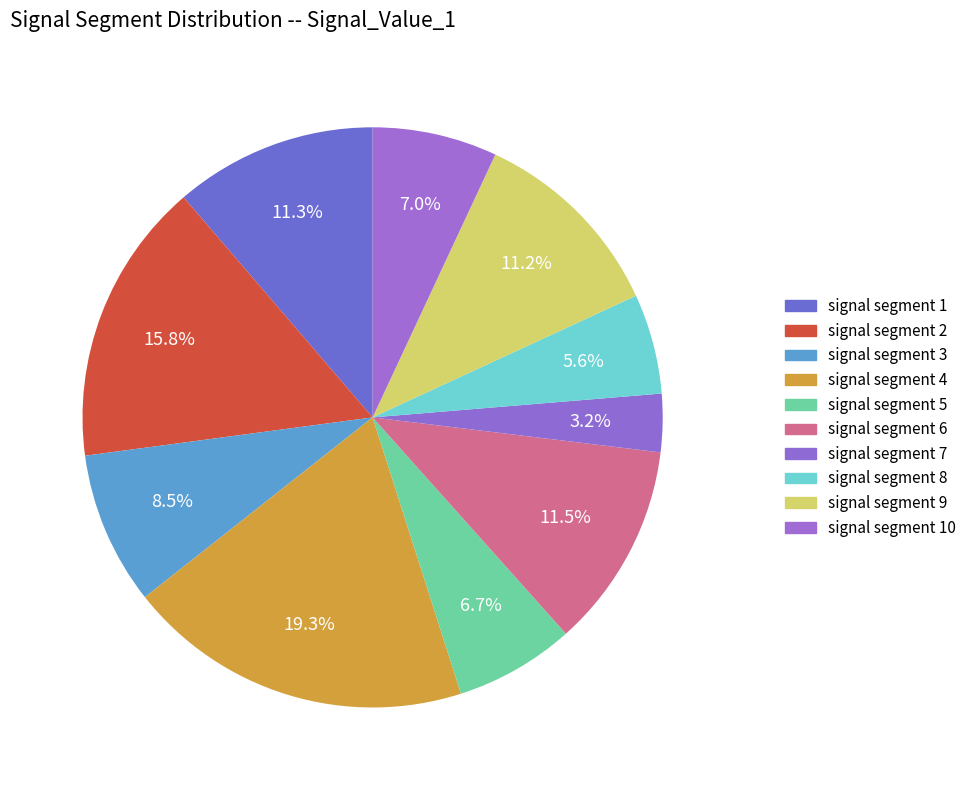

Does signal segment 2 represent more than half of the total?

No